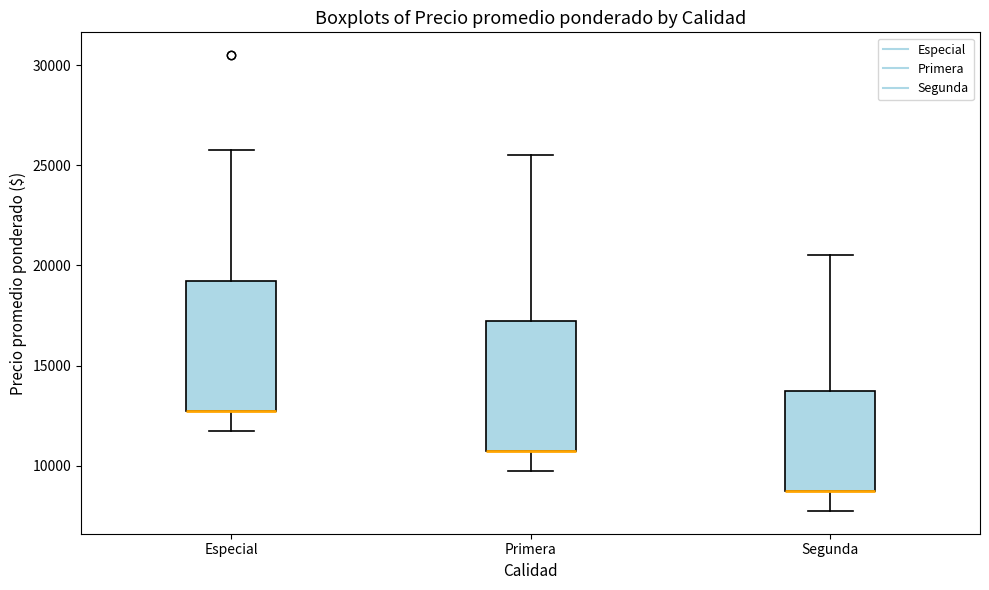

Reading left to right, transcribe this box plot: for each box, give where its median line is, the range the box spans, and where its two whiskers end, as read against the y-axis. The values are not printed on the chart, so give them approximately, as read against the axis.

Especial: median 13000 (drawn on the box's lower edge), box 13000 to 19500, whiskers 12000 to 26000
Primera: median 11000 (drawn on the box's lower edge), box 11000 to 17500, whiskers 10000 to 25500
Segunda: median 9000 (drawn on the box's lower edge), box 9000 to 14000, whiskers 8000 to 20500